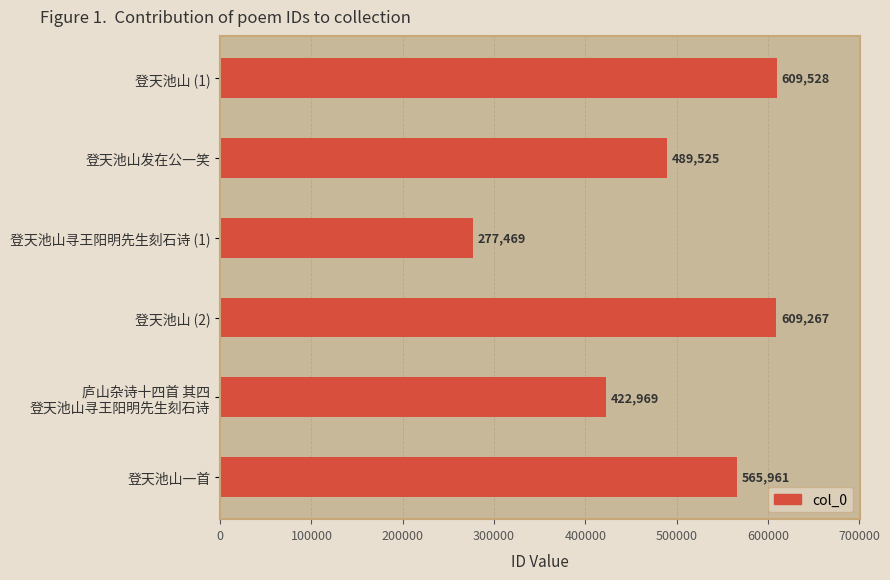

At which label is the value closest to 443498?

庐山杂诗十四首 其四
登天池山寻王阳明先生刻石诗